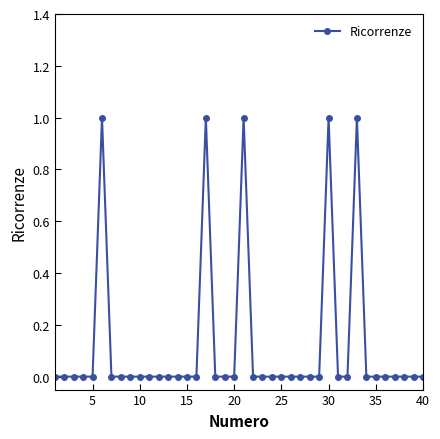

Does the chart display data point markers on the line(s)?

Yes